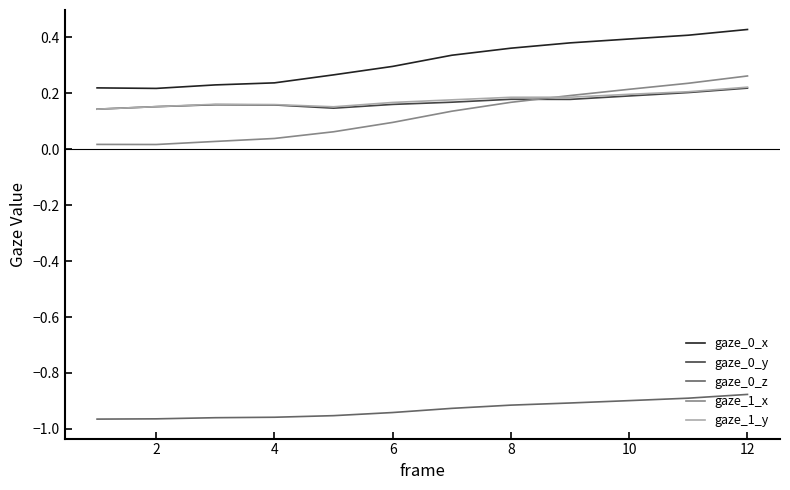

Which series has the widest spread of values?

gaze_1_x